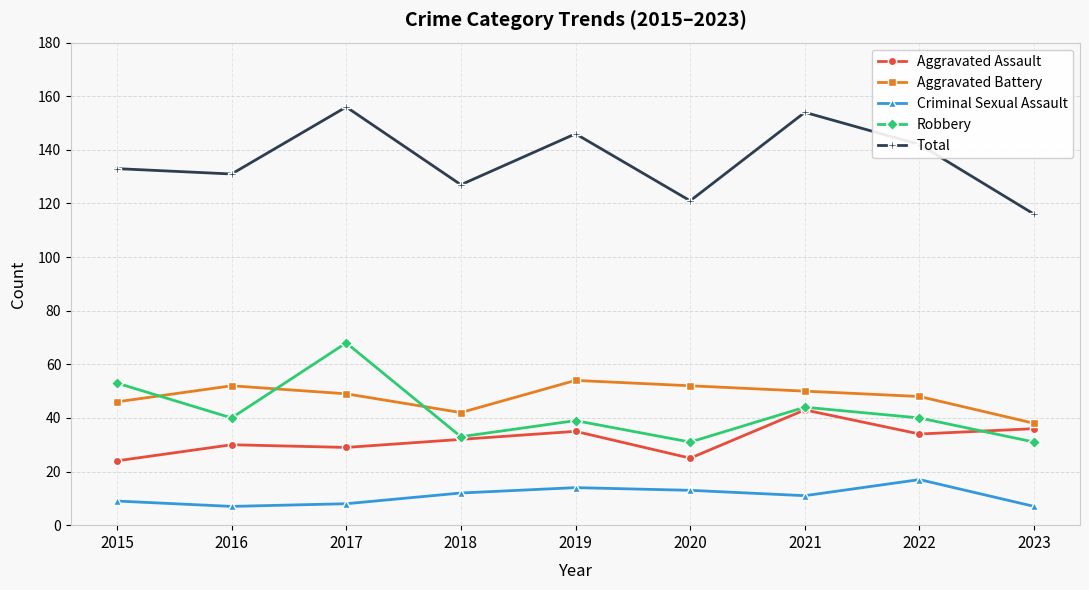

Is it true that Total equals 131 at 2016?

True